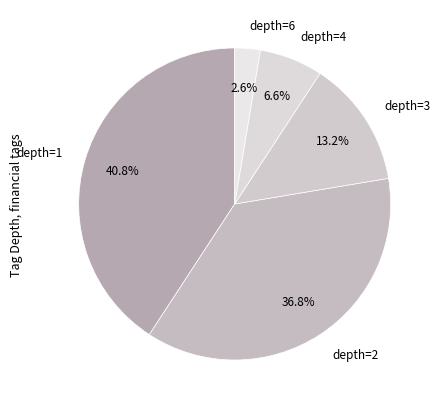

What is the largest slice in the pie chart?

depth=1